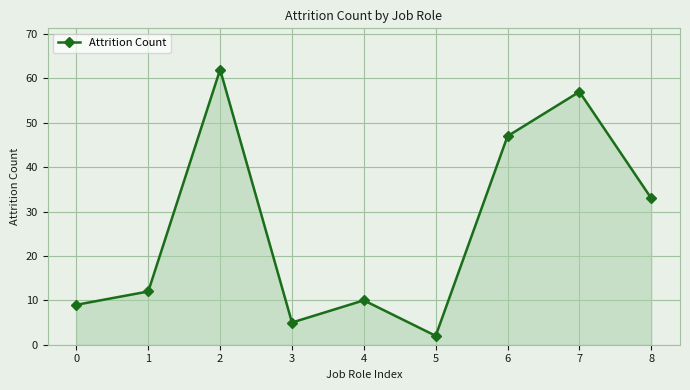

Where is the first local maximum?

2